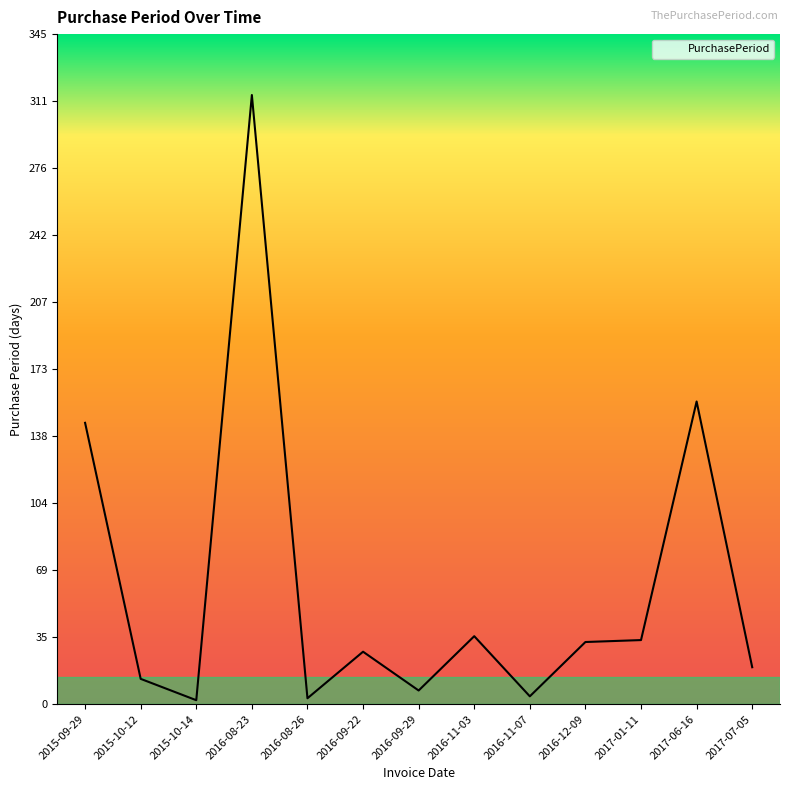

What position from the right is 2015-10-12?

12